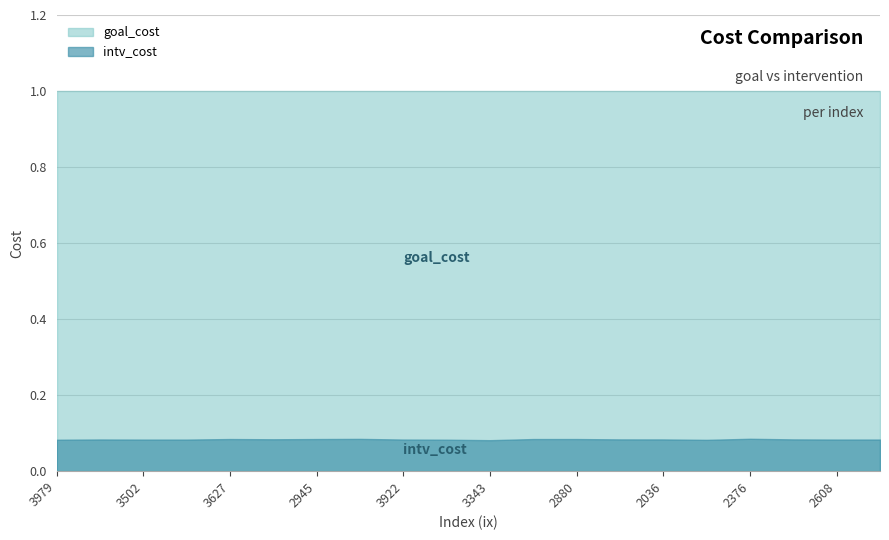

What is the sum of all intv_cost values?

1.7